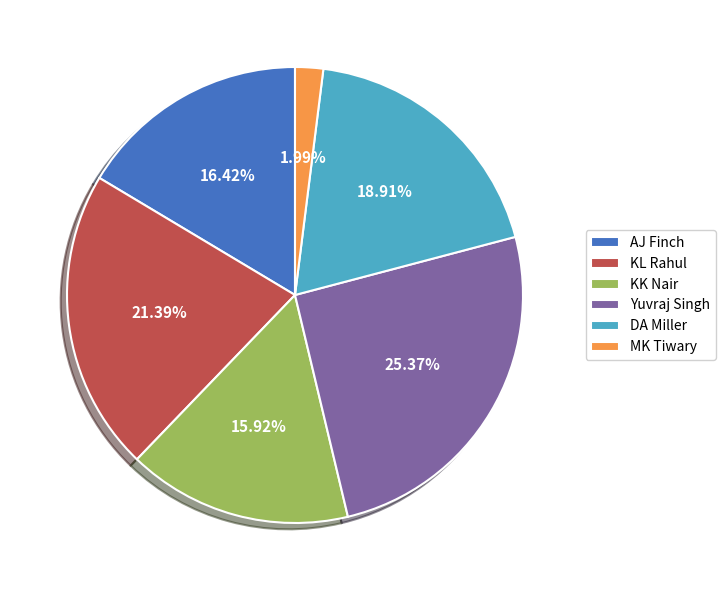

True or false: DA Miller accounts for 19% of the total.

True